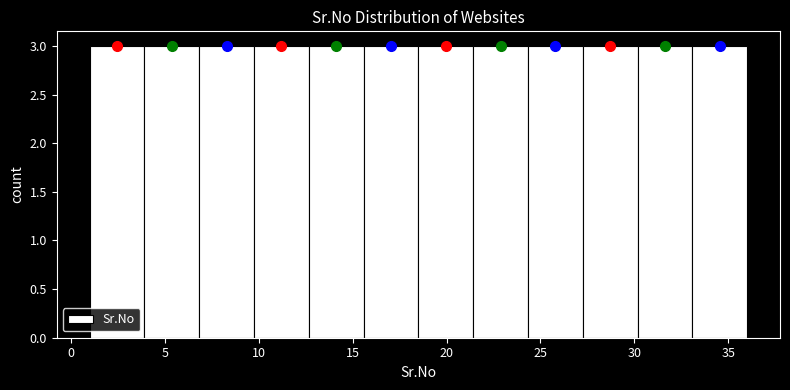

Reading left to right, list every bar in this chart as the range it spans on the x-axis followed by its height. Neither the bar edges nor the heights are printed on the chart, so give them approximately, as read against the axes.

1.0 to 4.0: 3
4.0 to 7.0: 3
7.0 to 10.0: 3
10.0 to 12.5: 3
12.5 to 15.5: 3
15.5 to 18.5: 3
18.5 to 21.5: 3
21.5 to 24.5: 3
24.5 to 27.5: 3
27.5 to 30.0: 3
30.0 to 33.0: 3
33.0 to 36.0: 3